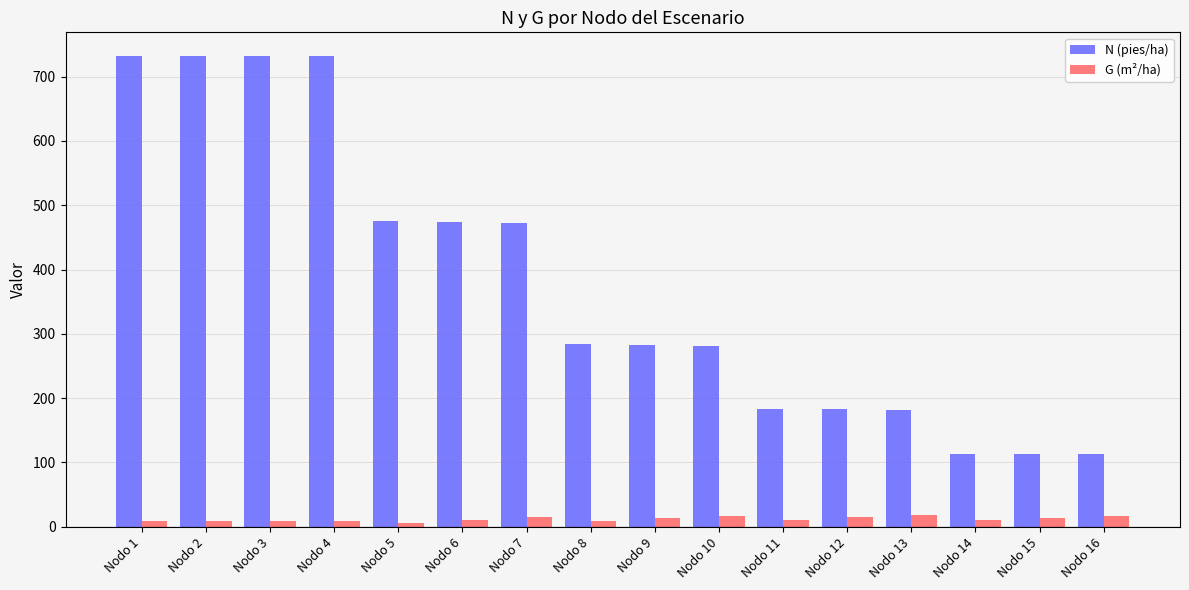

Which series has the largest total across all categories?

N (pies/ha)